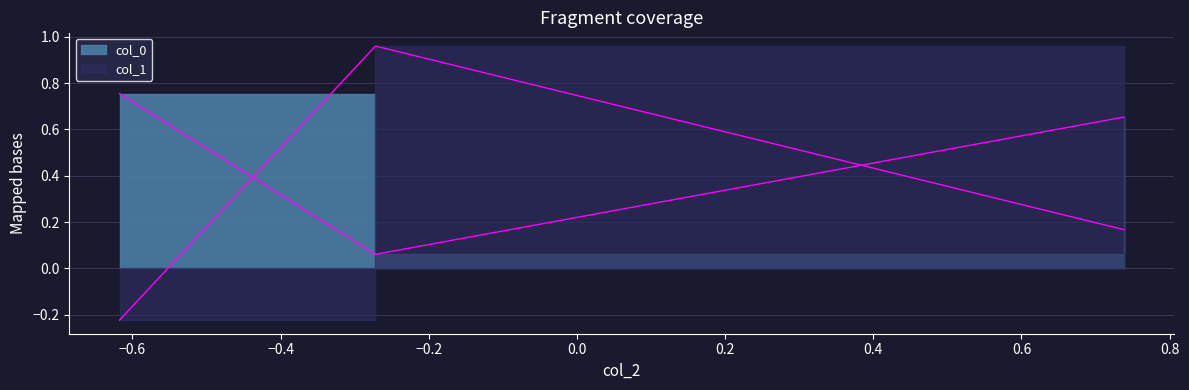

True or false: col_0 has a value of 0.1 at −0.6.

False